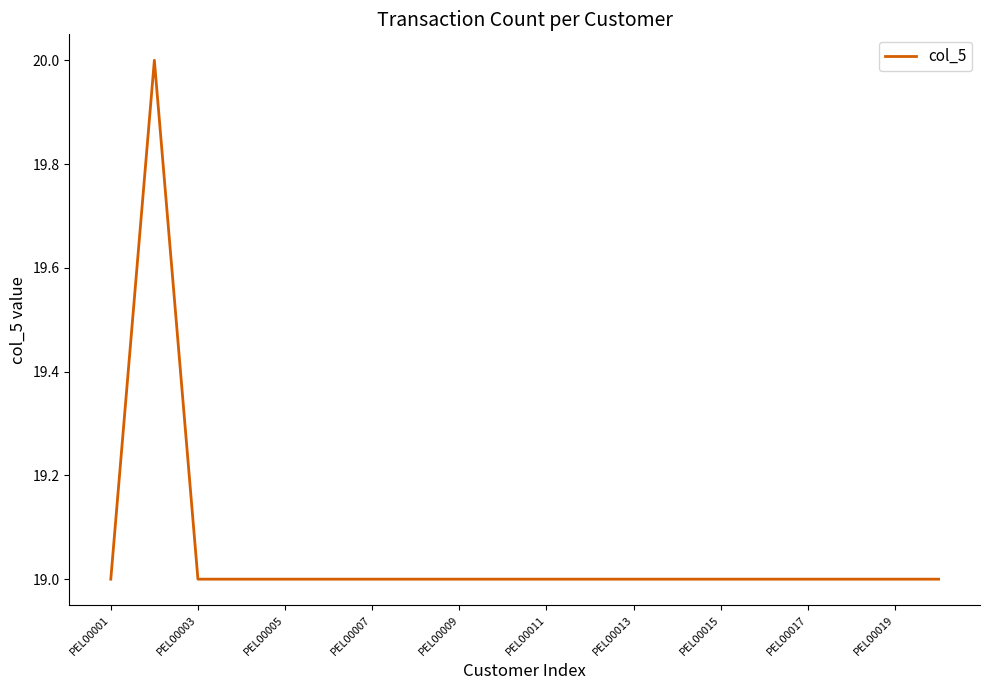

What is the smallest value displayed?

19